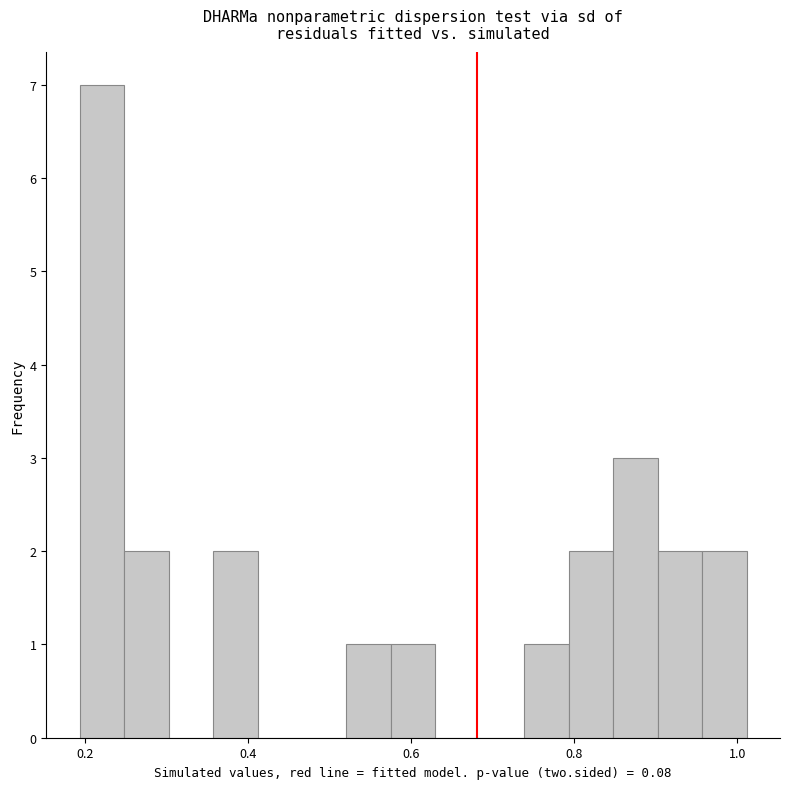

Read against the x-axis, roughly where is the centre of the tallest bar?

0.22